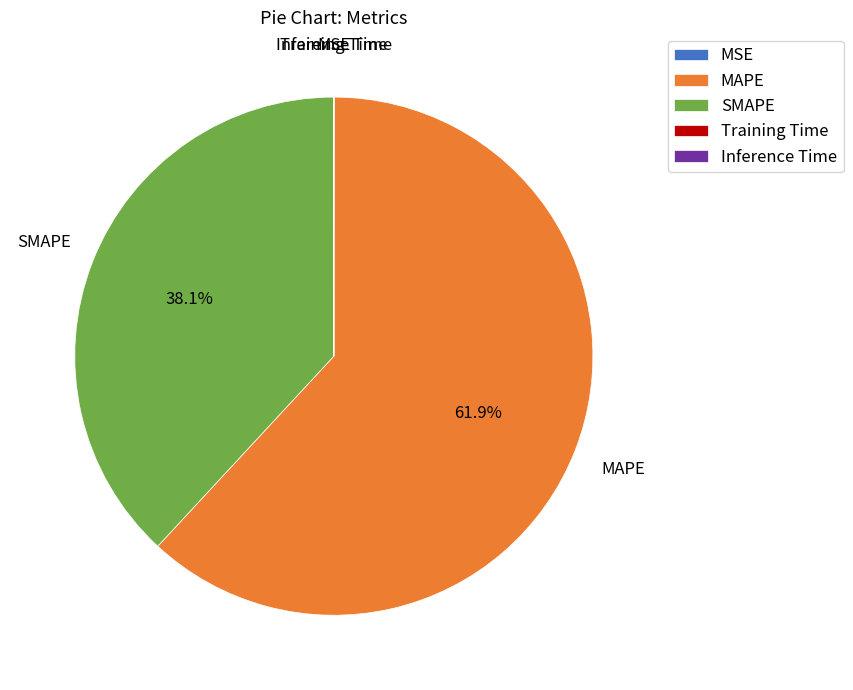

Does MAPE account for over 50% of the chart?

Yes